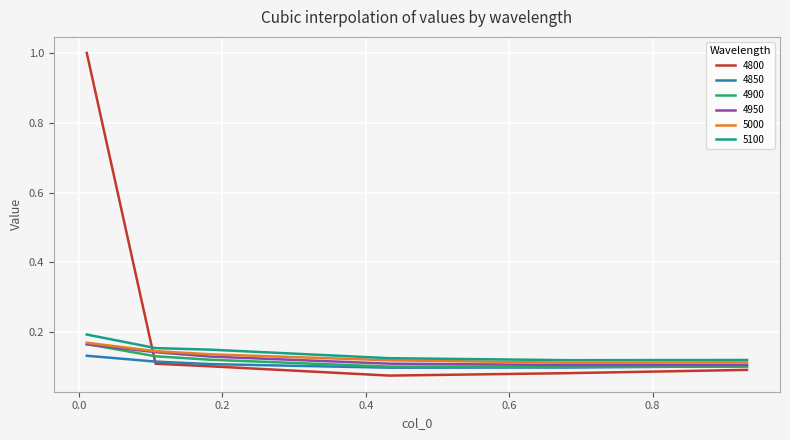

Which series has the largest total across all categories?

4800